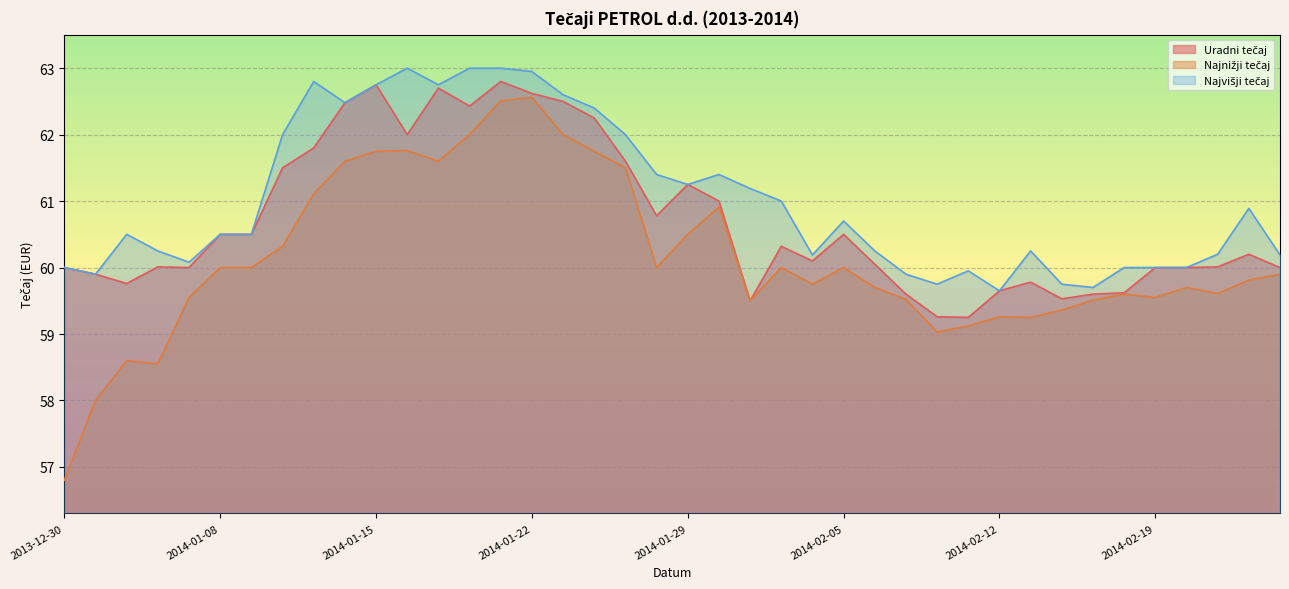

What is the greatest value displayed?

63.0